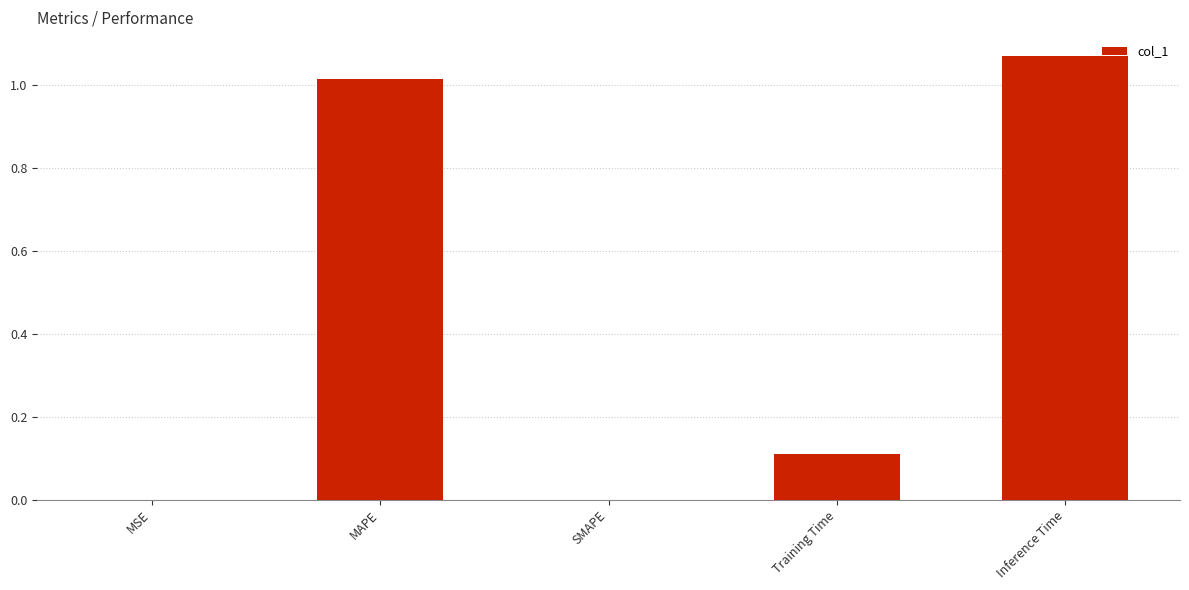

What is the sum of all values?

2.2